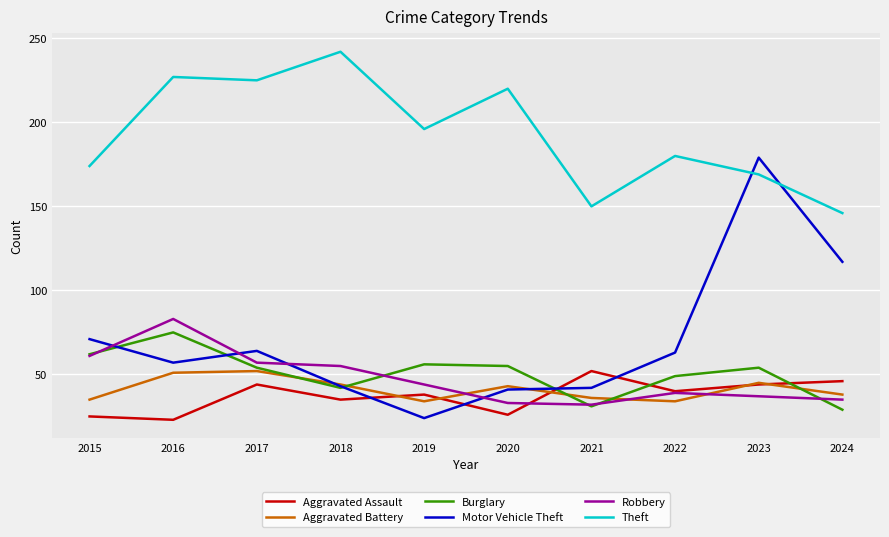

True or false: Aggravated Assault and Robbery intersect in this chart.

True